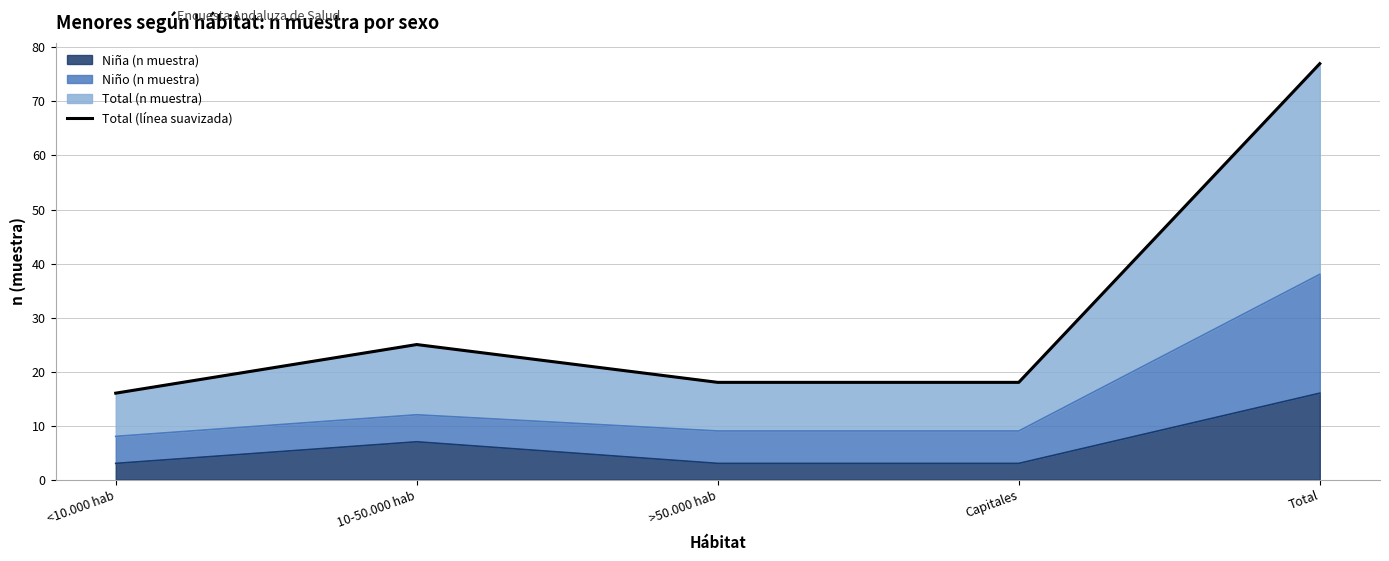

How many points are higher than both their immediate neighbors (excluding endpoints)?

1